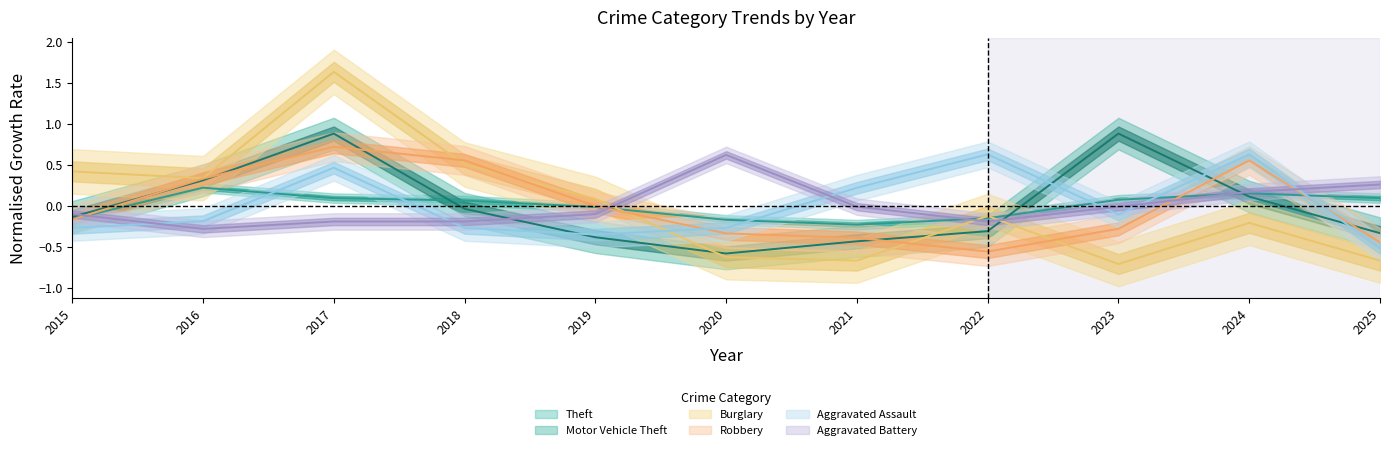

Which series has the largest range (max minus min)?

Burglary